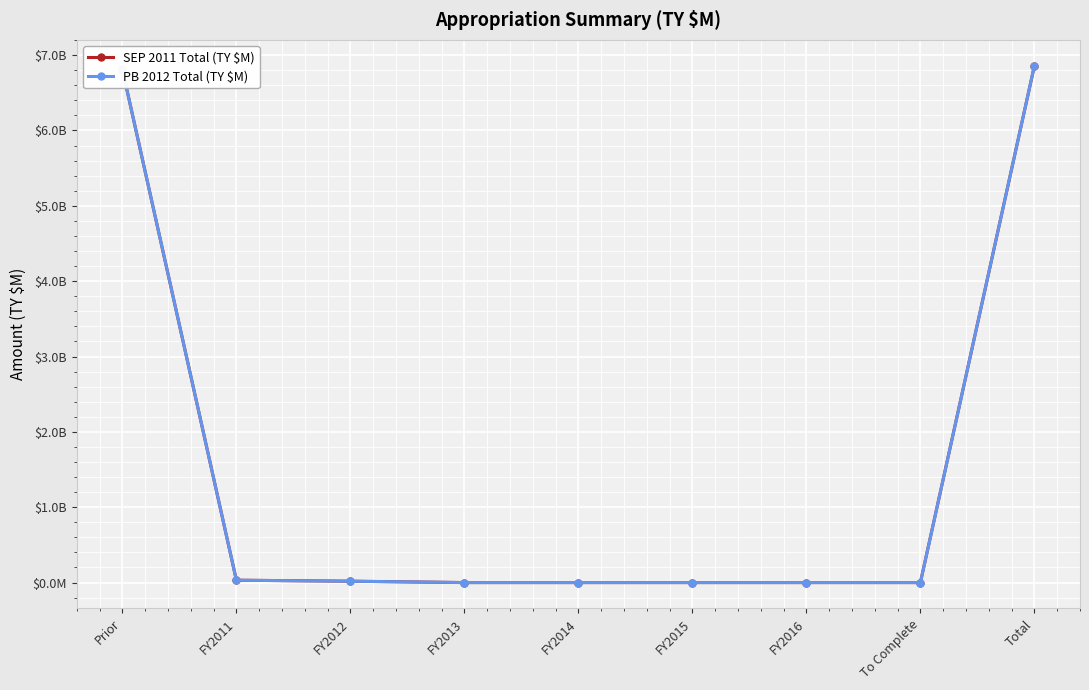

True or false: PB 2012 Total (TY $M) and SEP 2011 Total (TY $M) intersect in this chart.

False